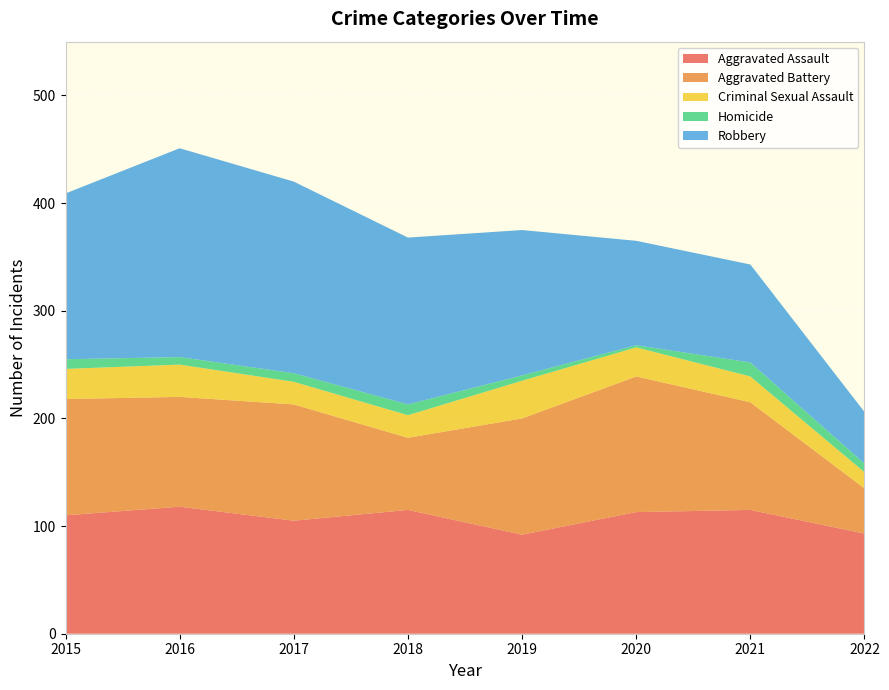

Reading left to right, transcribe all the data shown in this chart.

Aggravated Assault: 110	118	105	115	92	113	115	93
Aggravated Battery: 108	102	108	67	108	126	100	42
Criminal Sexual Assault: 28	30	21	21	35	27	24	15
Homicide: 9	7	8	10	5	2	13	8
Robbery: 154	194	178	155	135	97	91	48